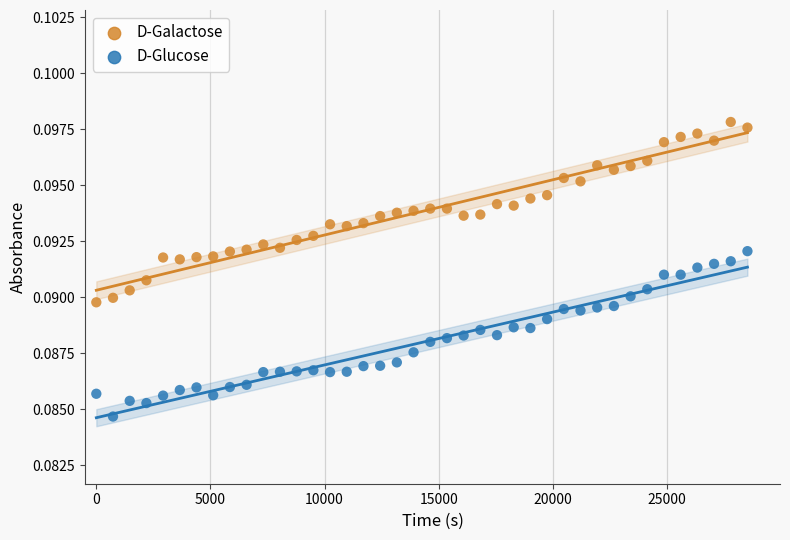

Which series contains the lowest Y value?

D-Glucose